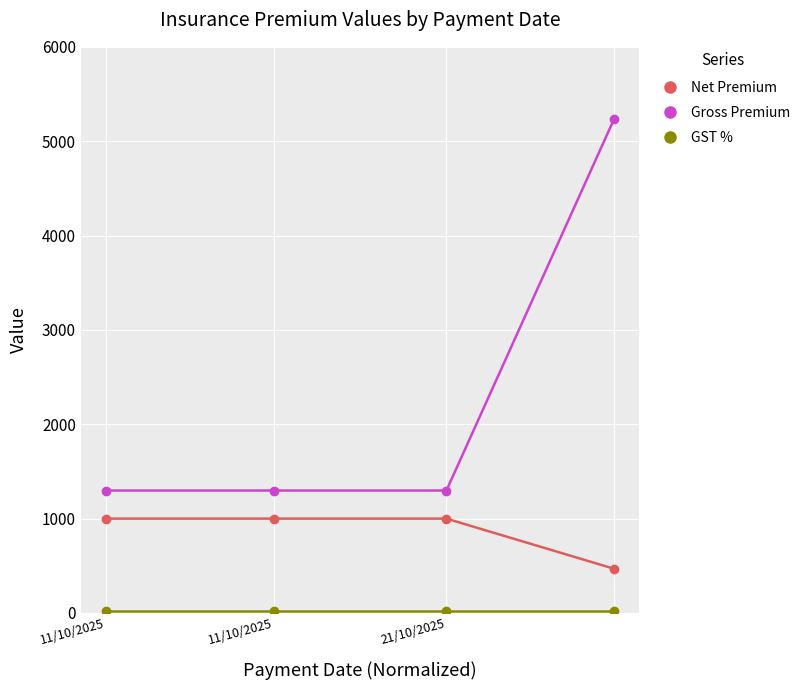

What is the maximum value for Net Premium?

1000